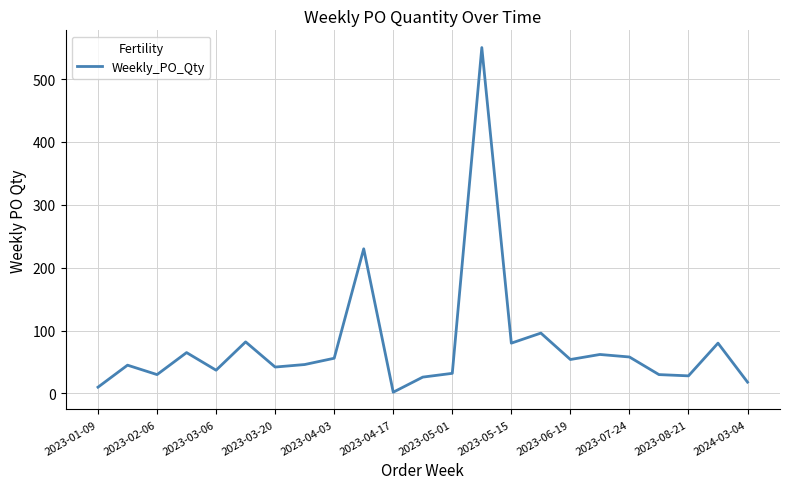

How many interior local peaks (higher than both neighbors) does the data have?

8